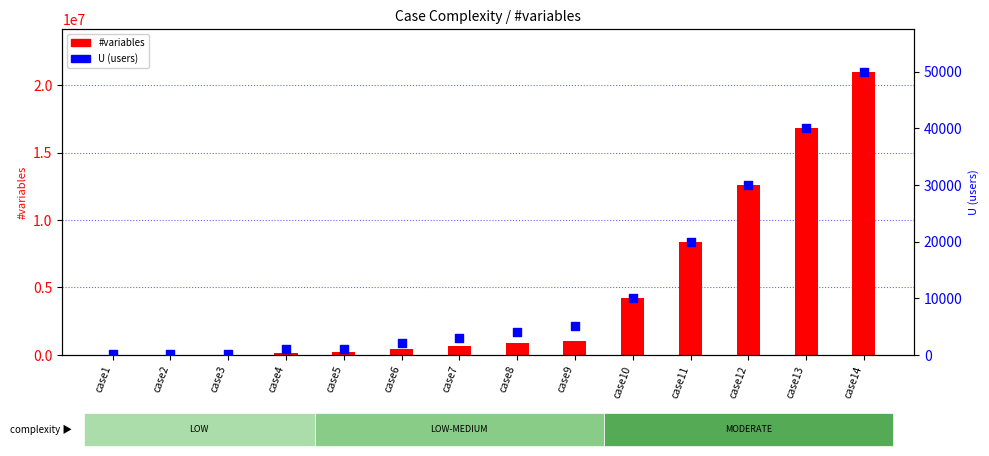

At how many categories does at least one series exceed 15616532?

2